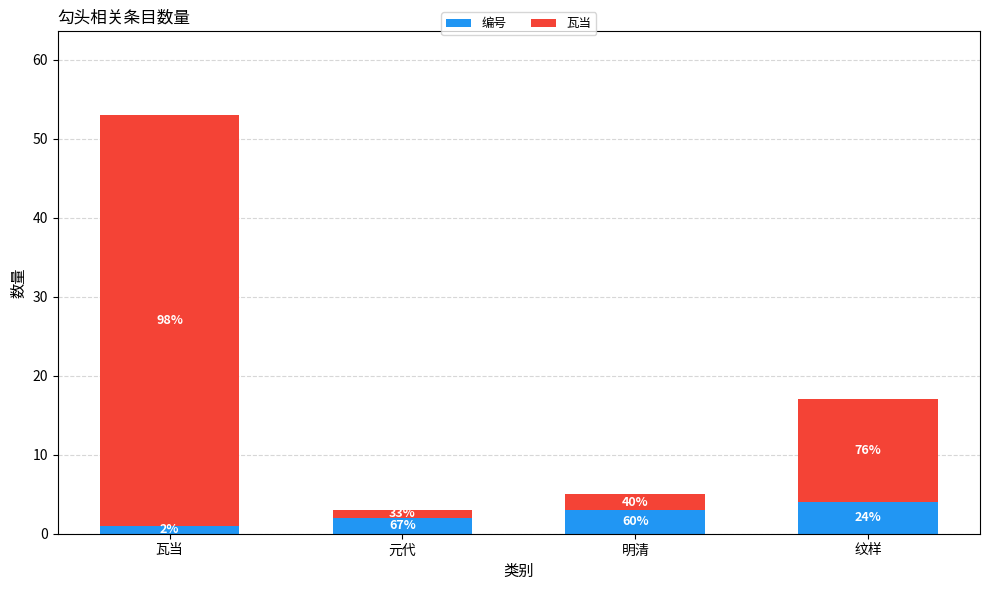

The value of 编号 at 纹样 is 5. True or false?

False